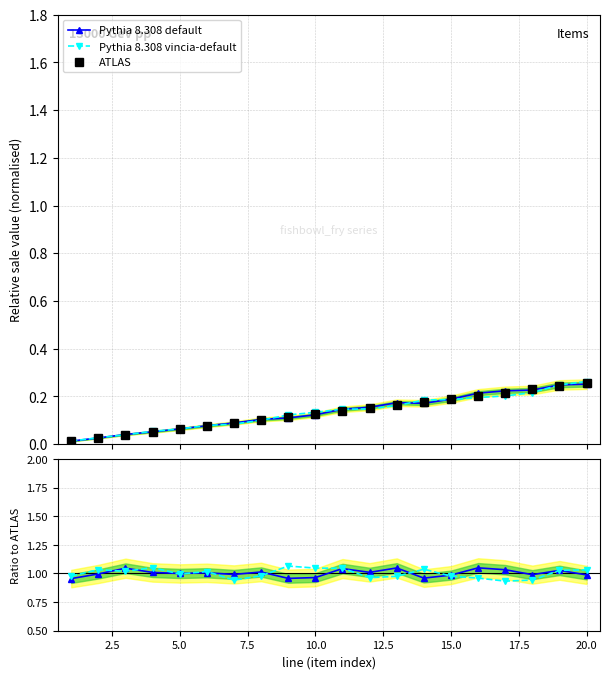

What is the sum of the Pythia 8.308 vincia-default values at 10.0 and 13?

2.0